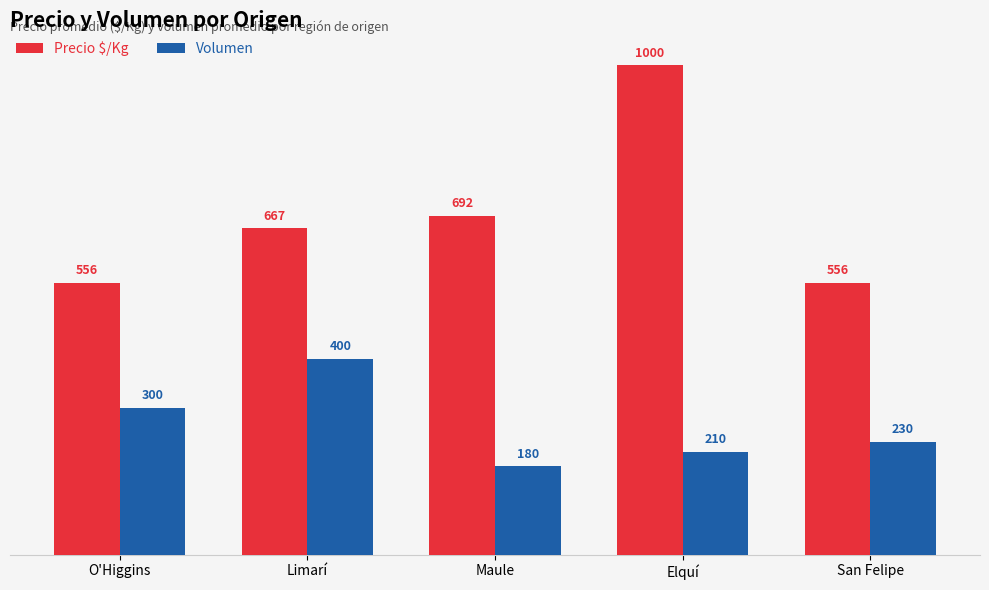

At which category does the chart reach its peak across all series?

Elquí